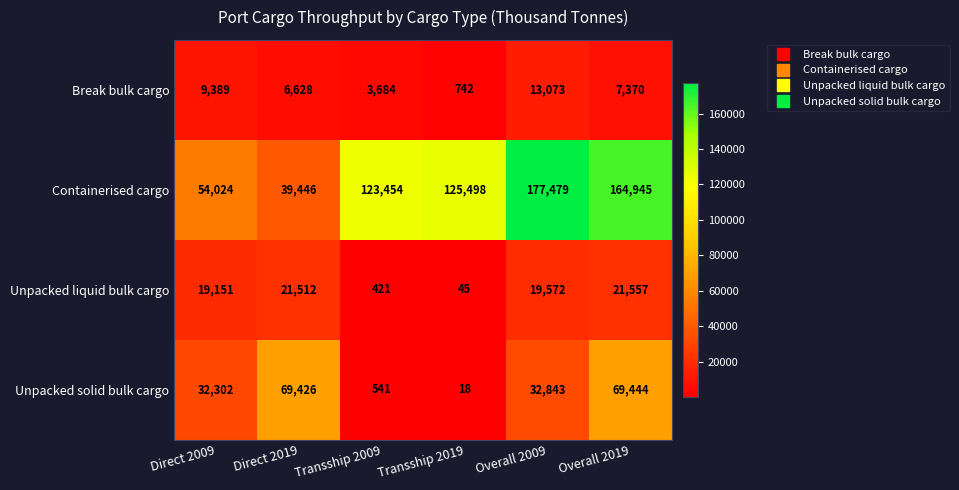

Which series changed the most between Direct 2019 and Overall 2009?

Containerised cargo